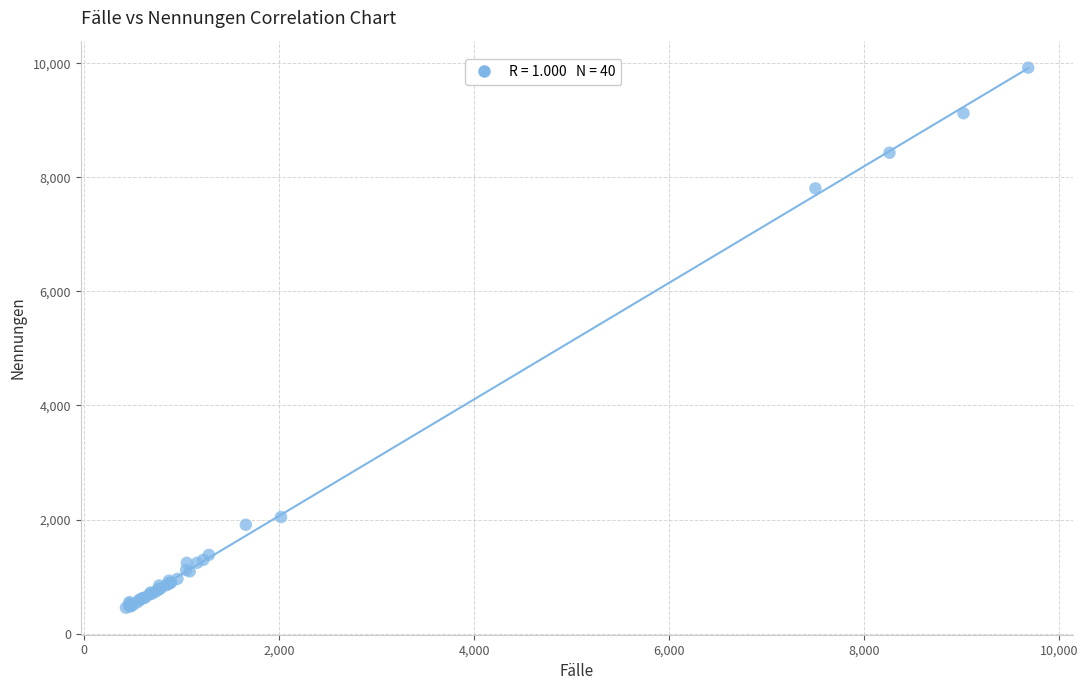

What Y value in the scatter plot is closest to 5189?

7808